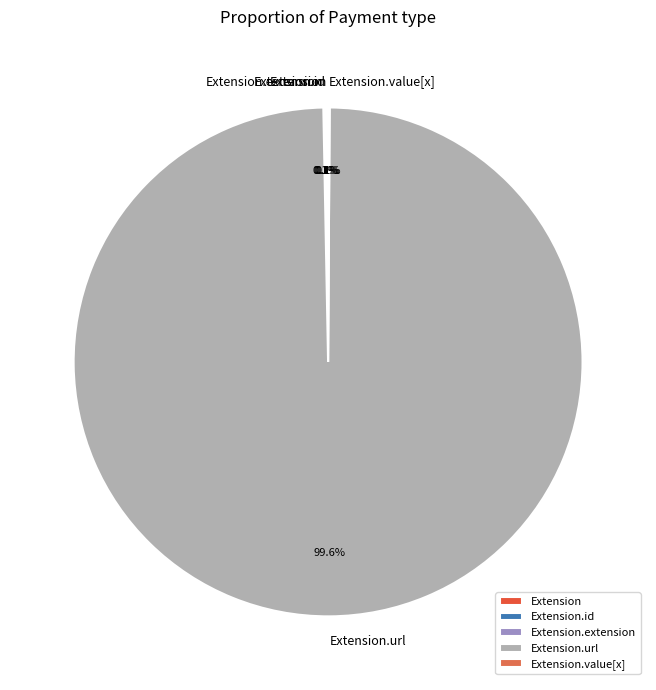

Is there a majority slice in this chart?

Yes